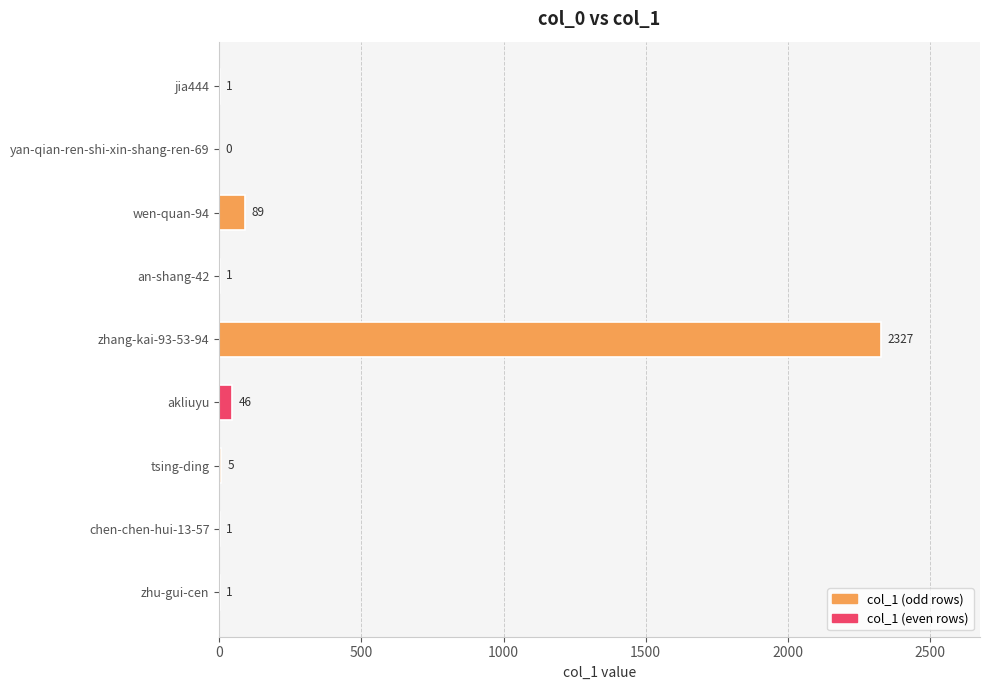

Reading bottom to top, list all the values displayed in this chart.

zhu-gui-cen=1	chen-chen-hui-13-57=1	tsing-ding=5	akliuyu=46	zhang-kai-93-53-94=2327	an-shang-42=1	wen-quan-94=89	yan-qian-ren-shi-xin-shang-ren-69=0	jia444=1